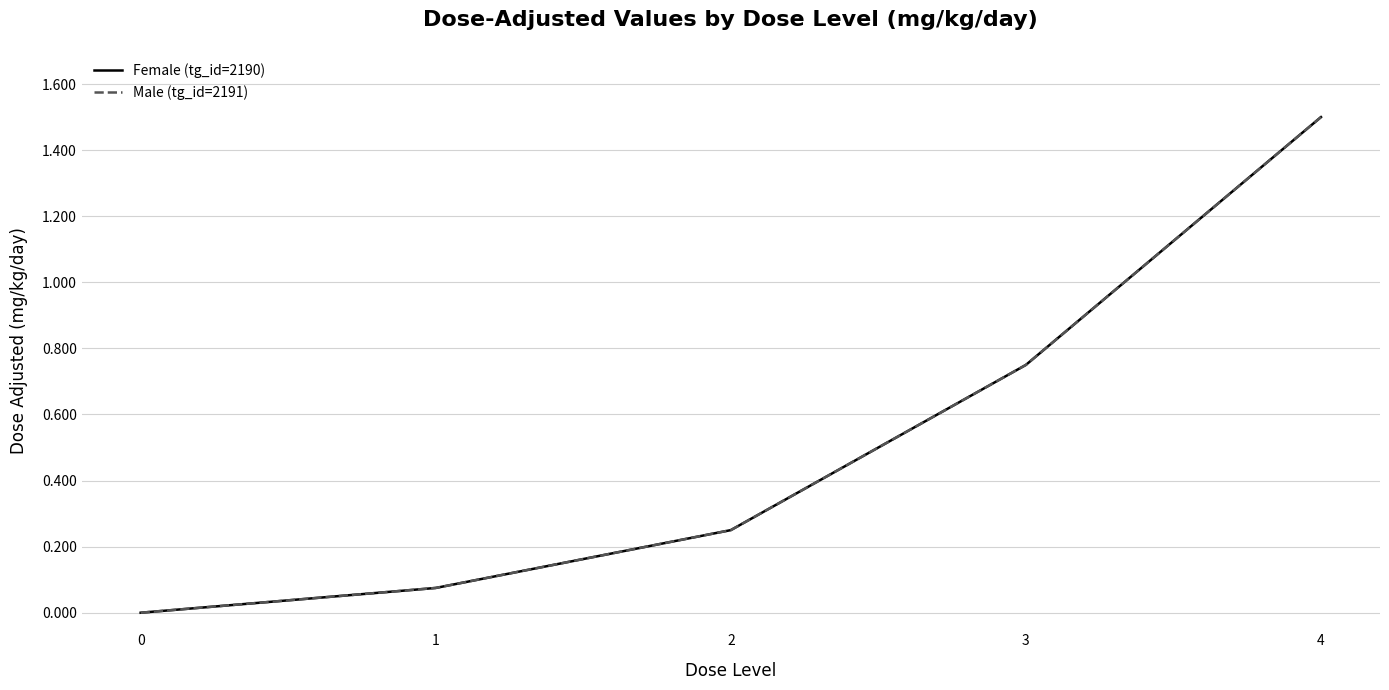

Does the chart have visible grid lines?

Yes